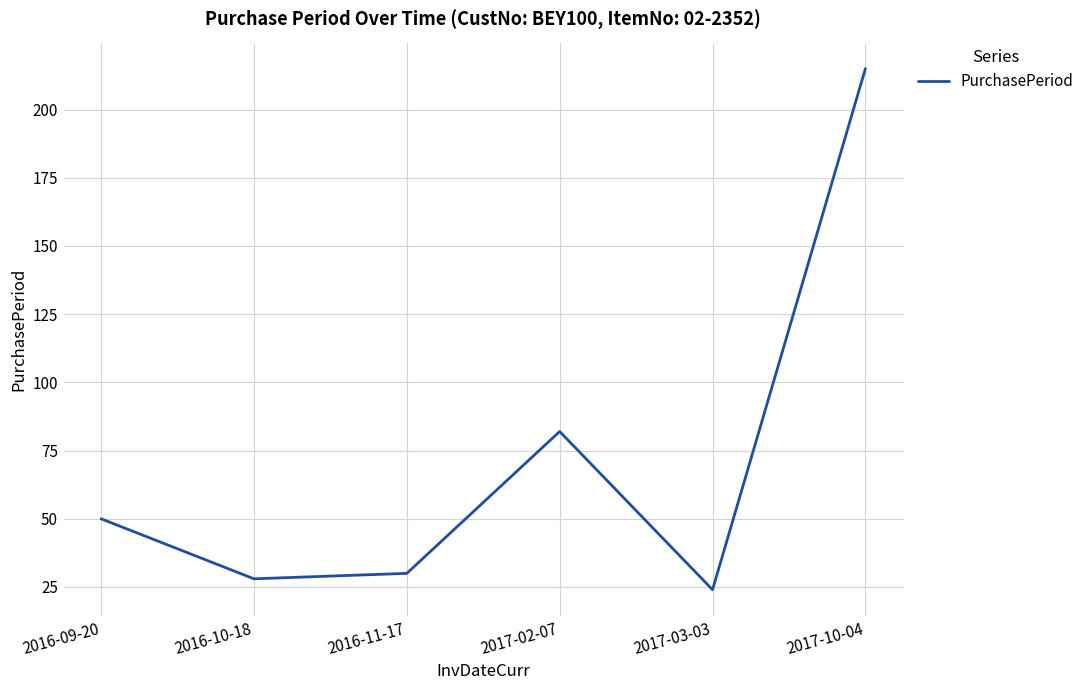

Reading right to left, transcribe all the data shown in this chart.

215	24	82	30	28	50